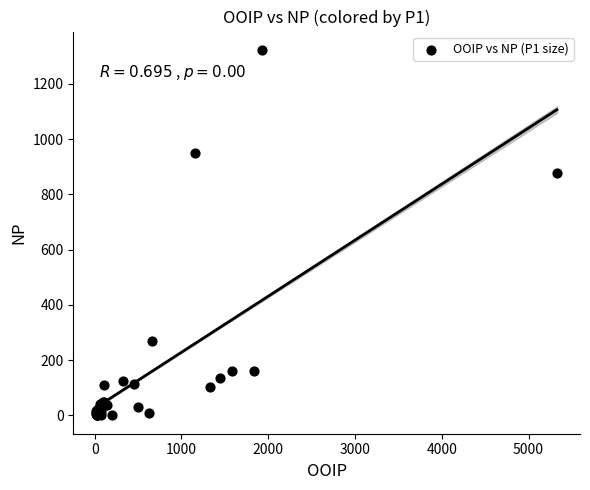

What Y value in the scatter plot is closest to 661?

878.2